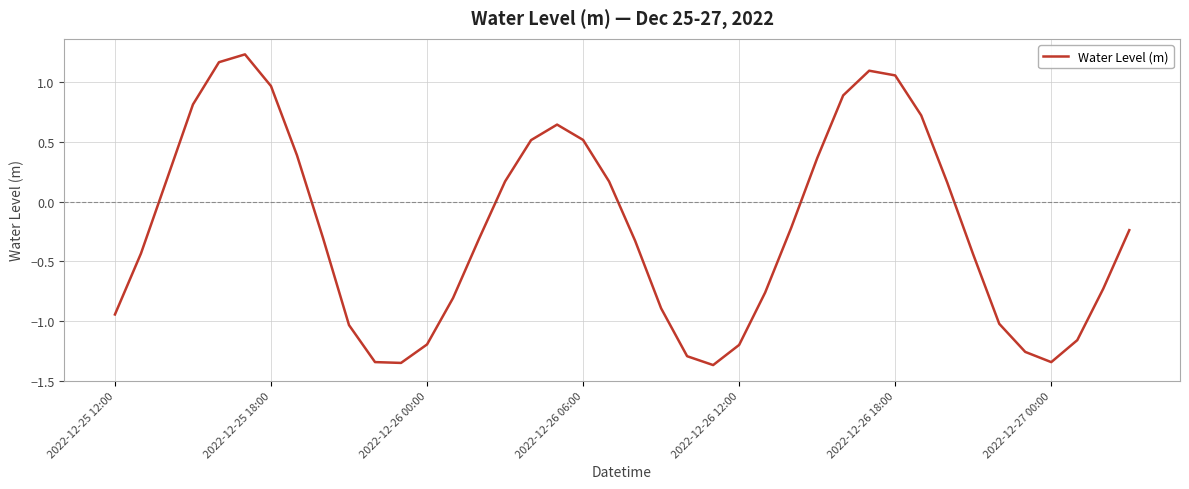

What is the difference between the maximum and minimum values?

2.6